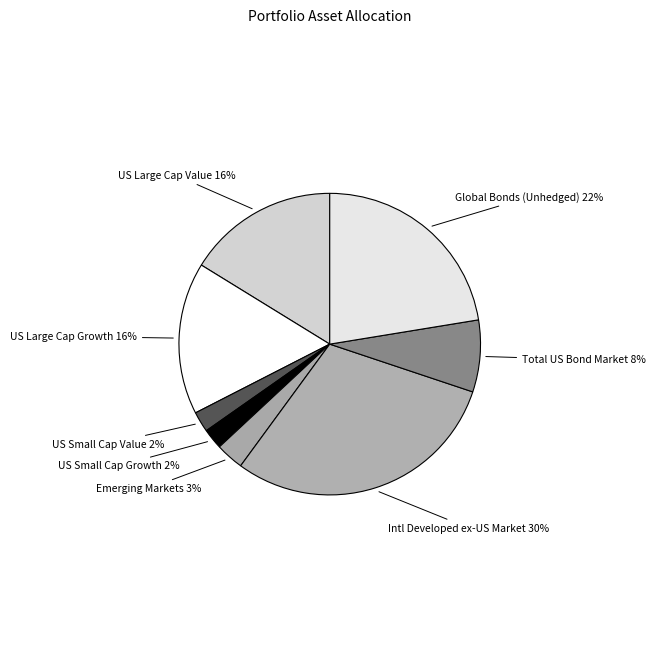

To the nearest percent, what is the average slice percentage?

12%